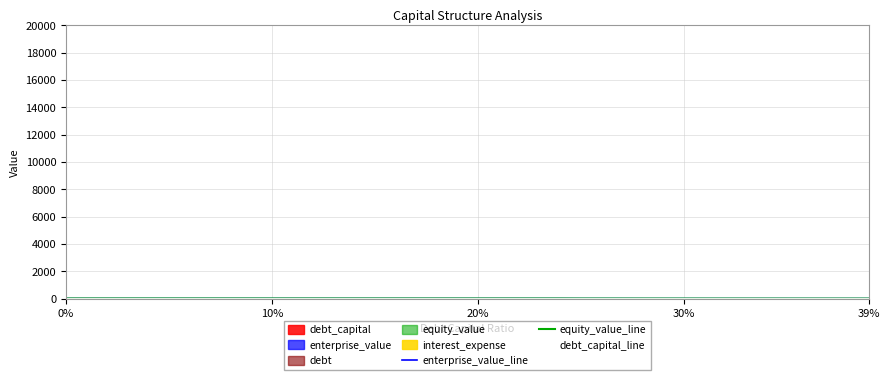

How many interior local valleys does the enterprise_value_line series have?

4